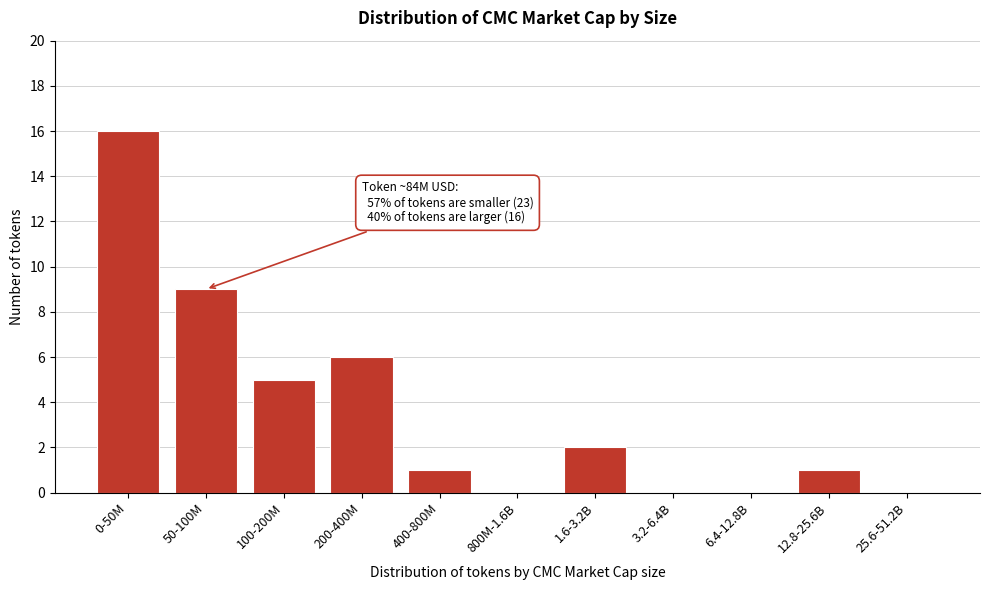

Reading left to right, what are all the values shown in this chart?

0-50M=16	50-100M=9	100-200M=5	200-400M=6	400-800M=1	800M-1.6B=0	1.6-3.2B=2	3.2-6.4B=0	6.4-12.8B=0	12.8-25.6B=1	25.6-51.2B=0